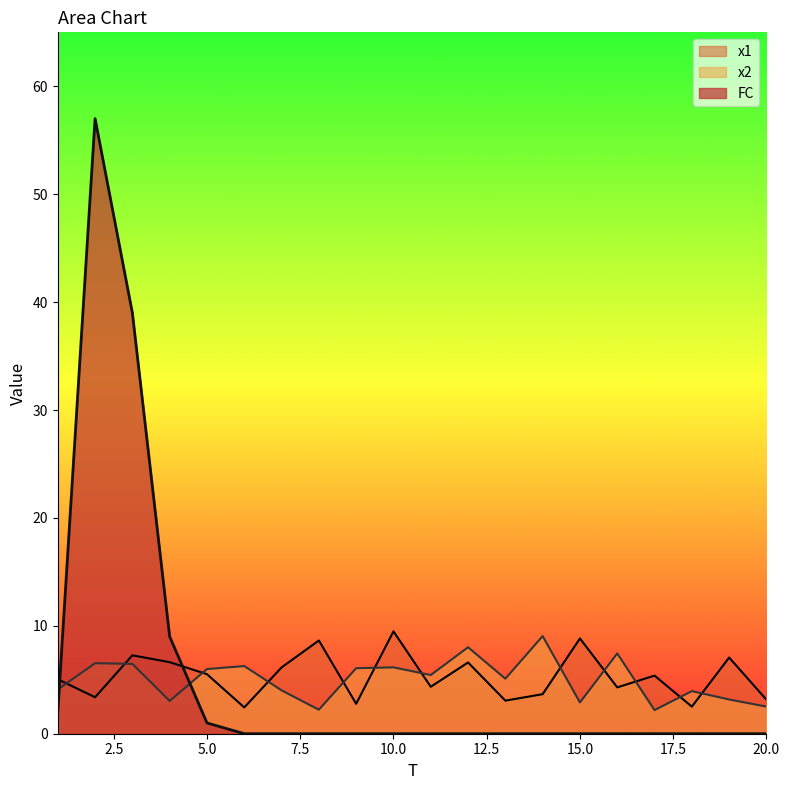

What are all the series names shown in the legend?

x1, x2, FC